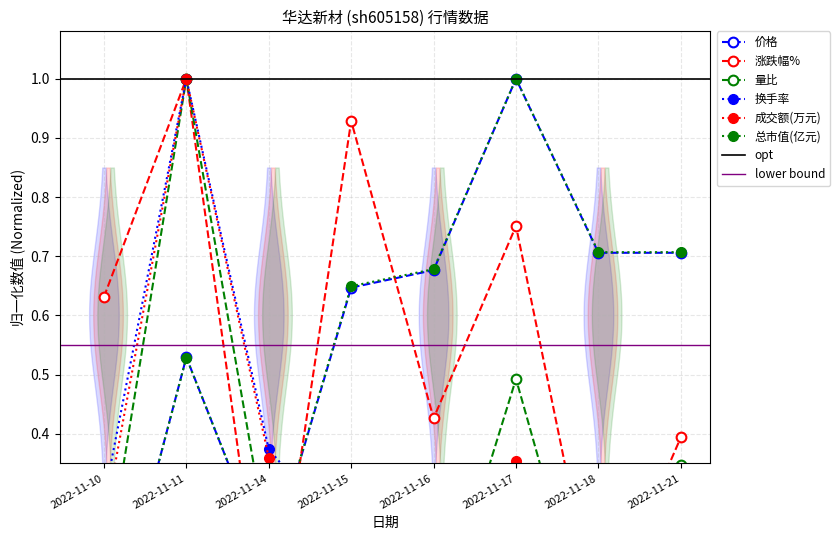

True or false: 价格 and 总市值(亿元) intersect in this chart.

True